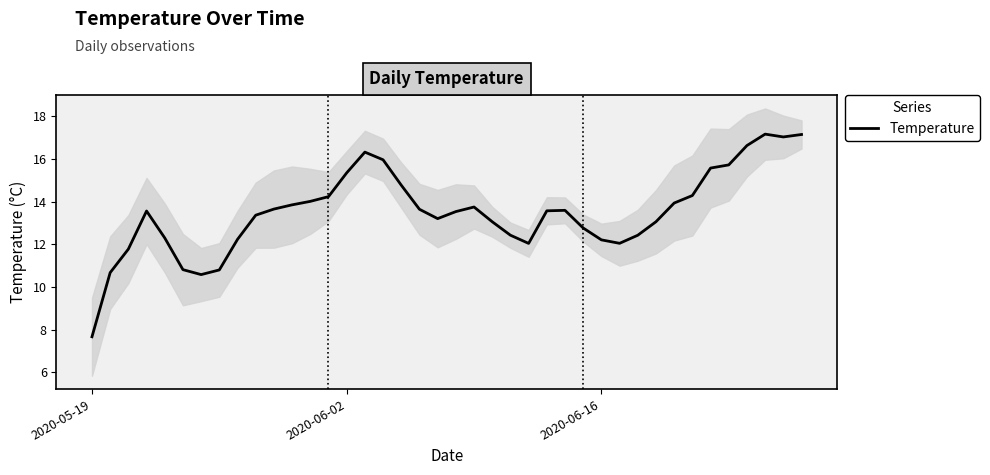

Reading left to right, extract all data points from this chart.

7.7	10.7	11.8	13.6	12.3	10.8	10.6	10.8	12.2	13.4	13.6	13.8	14.0	14.2	15.3	16.3	16.0	14.8	13.6	13.2	13.5	13.7	13.1	12.4	12.0	13.6	13.6	12.8	12.2	12.0	12.4	13.1	13.9	14.3	15.6	15.7	16.6	17.2	17.0	17.1